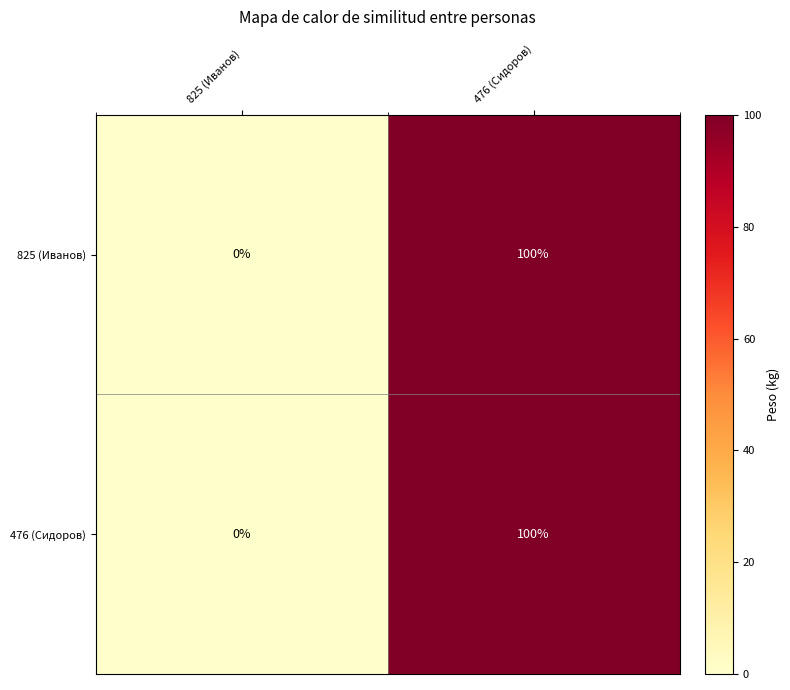

Which category has the lowest value across all series?

825 (Иванов)